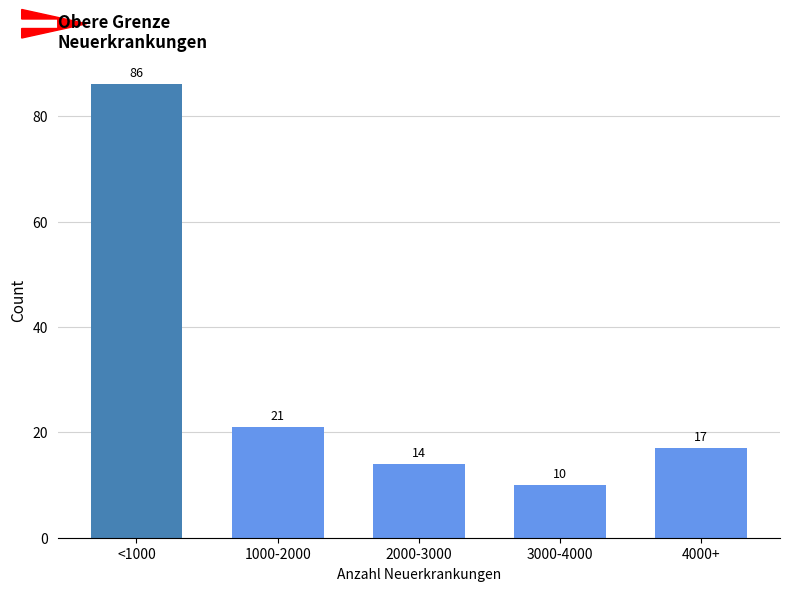

Reading right to left, what are all the values shown in this chart?

4000+=17	3000-4000=10	2000-3000=14	1000-2000=21	<1000=86